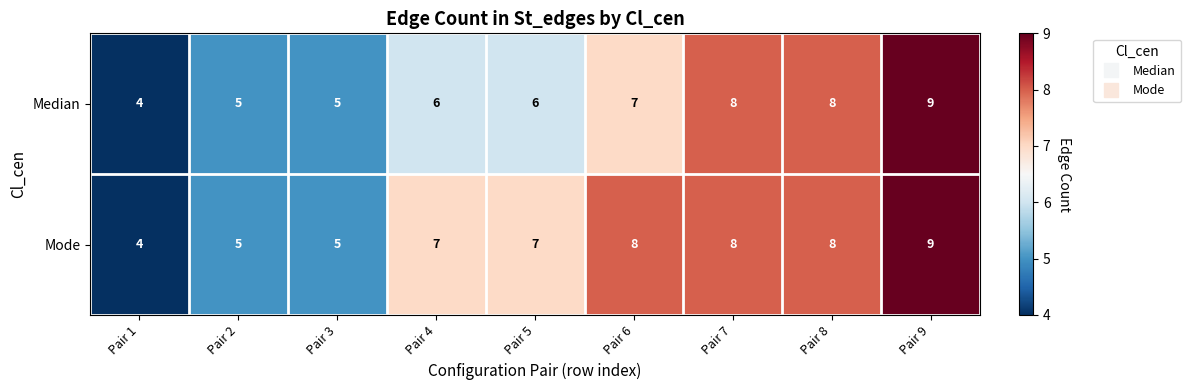

Which category has the lowest value across all series?

Pair 1